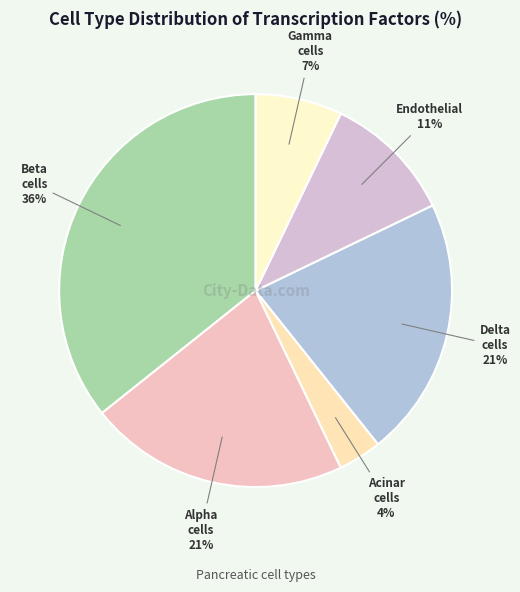

To the nearest percent, what is the difference between the largest and smallest slice percentages?

32%